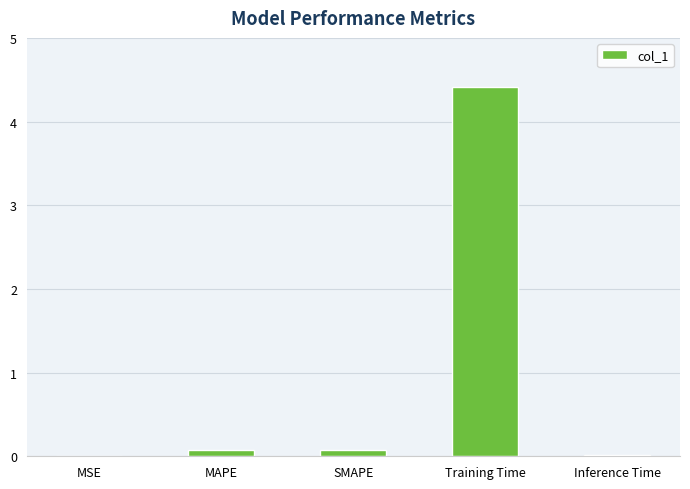

What is the sum of all values?

4.6